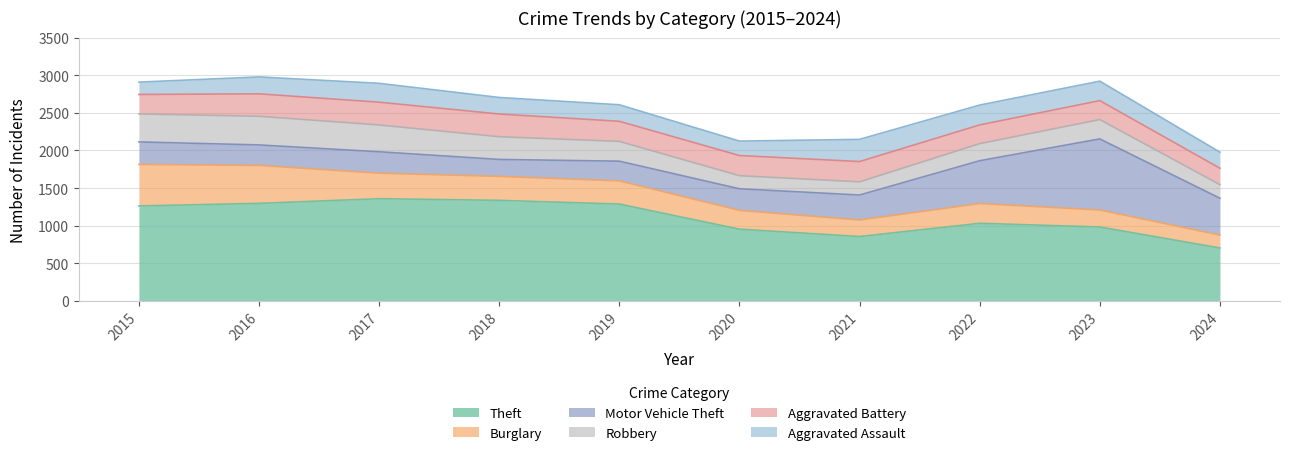

True or false: Burglary has a value of 93 at 2017.

False